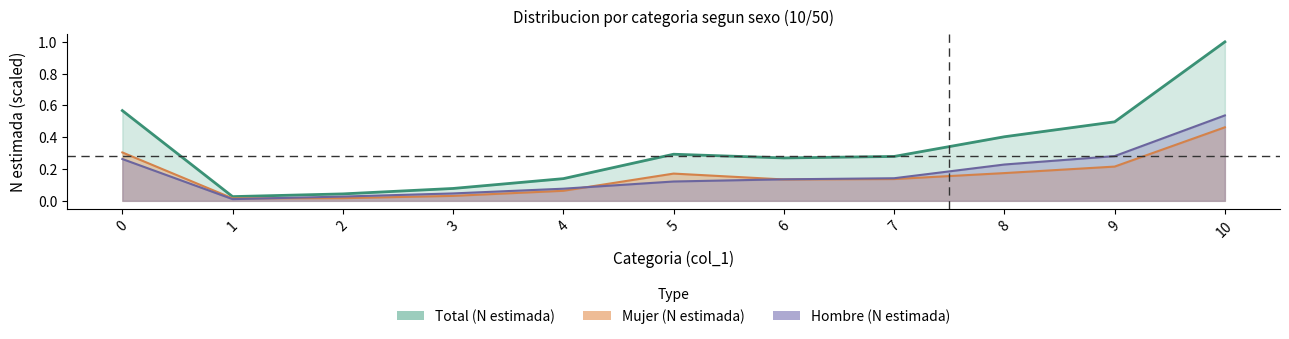

Where is Total (n muestra) nearest to the value 0?

1